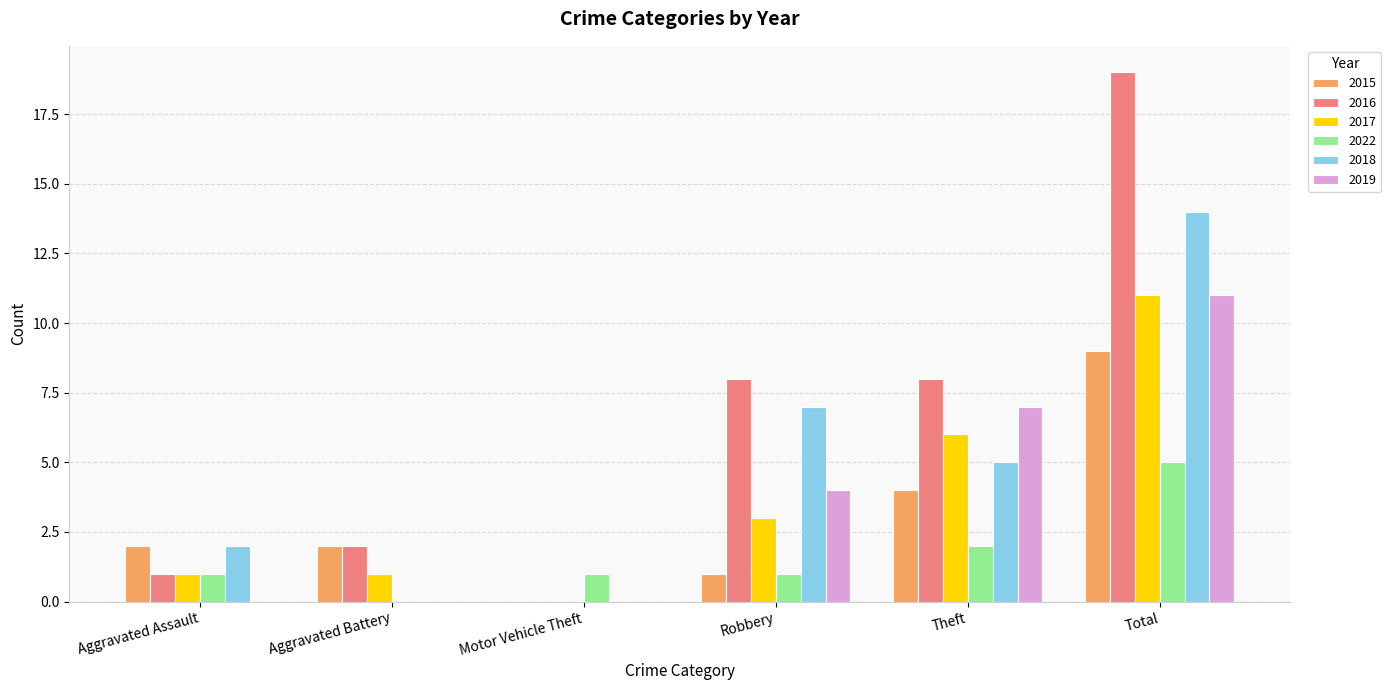

What are all the series names shown in the legend?

2015, 2016, 2017, 2022, 2018, 2019